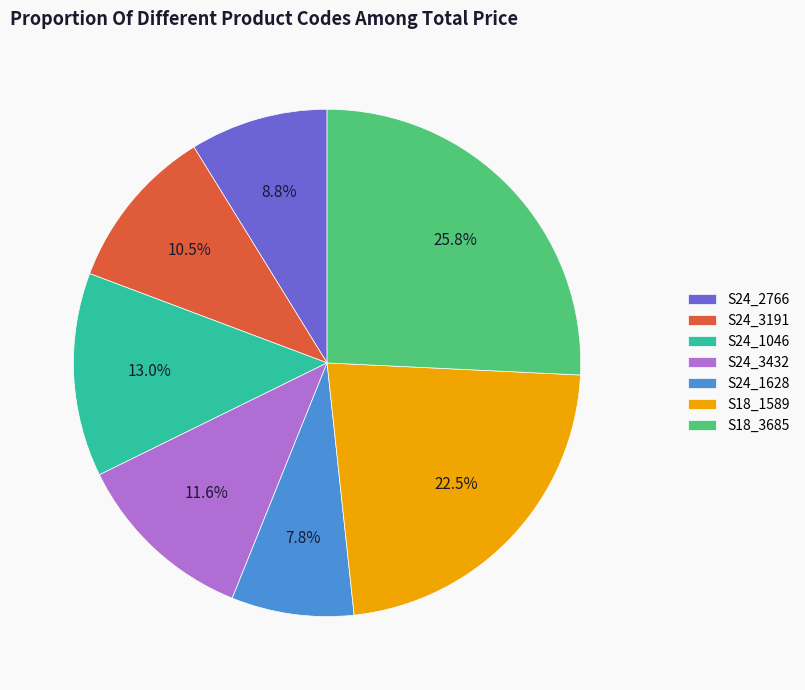

To the nearest percent, what percentage of the pie is S24_1628?

8%